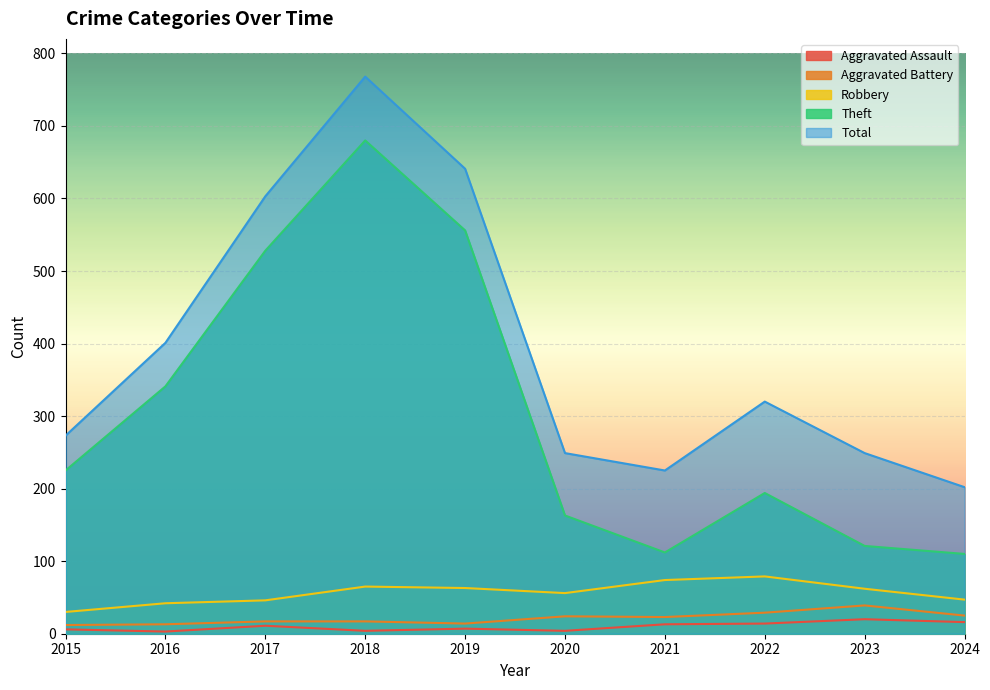

Which has a higher value, 2016 or 2020?

2020